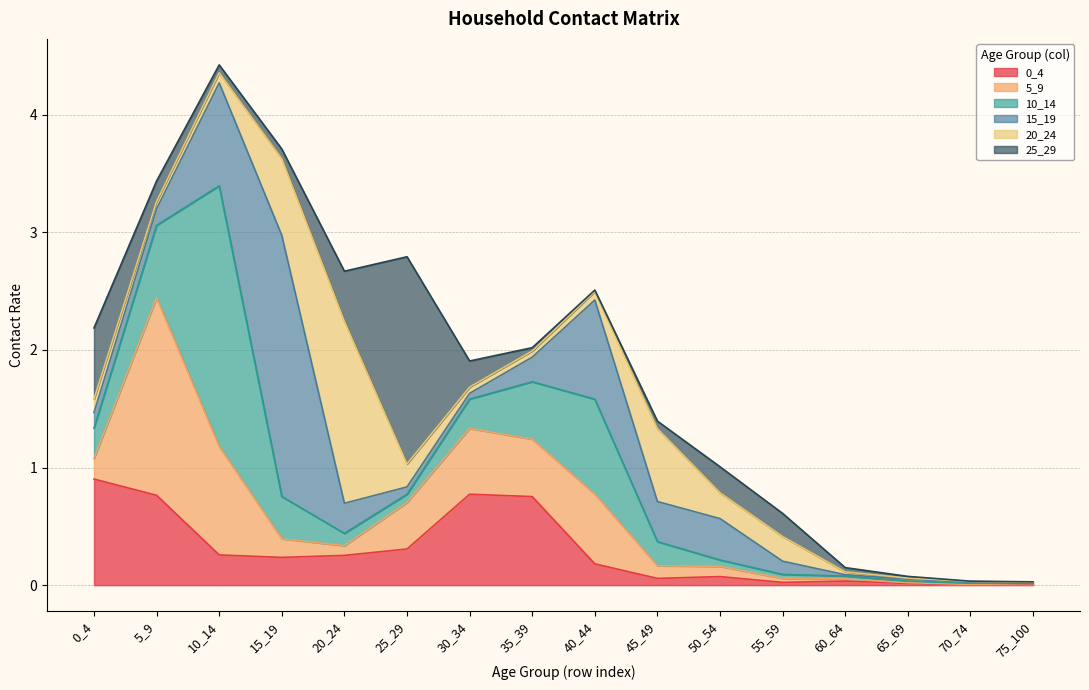

What is the average value of the 0_4 series?

0.3